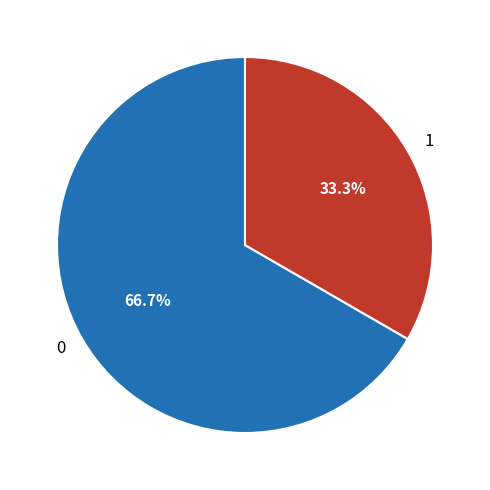

Count the number of slices in the pie.

2